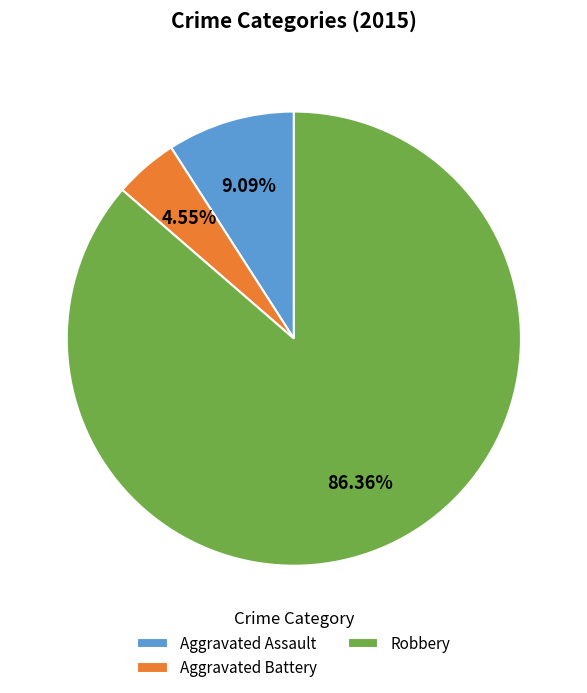

Is there any slice that represents more than half of the pie?

Yes